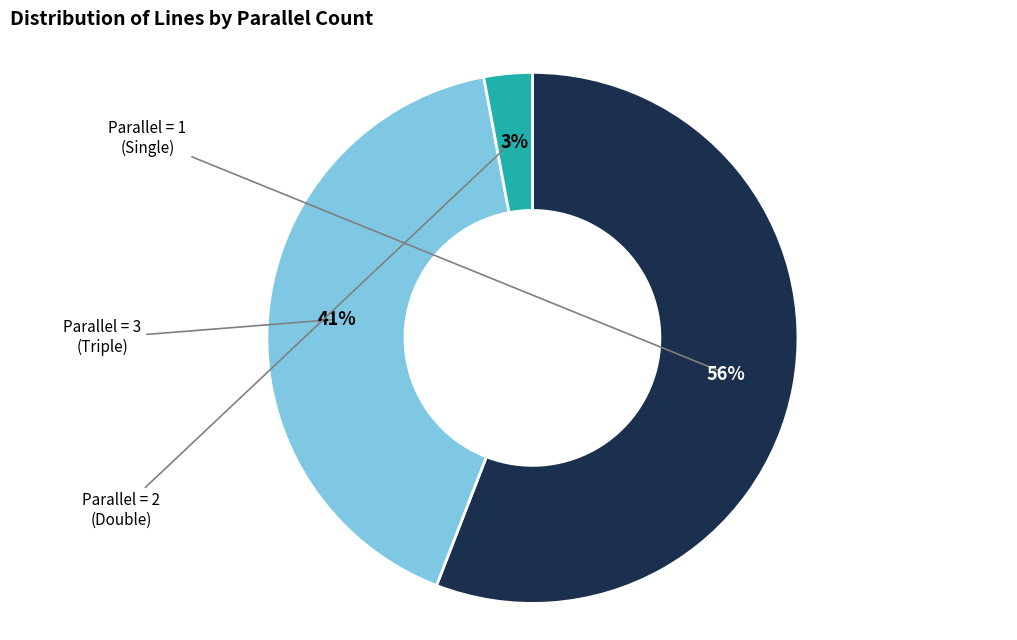

To the nearest percent, what is the difference between the largest and smallest slice percentages?

53%